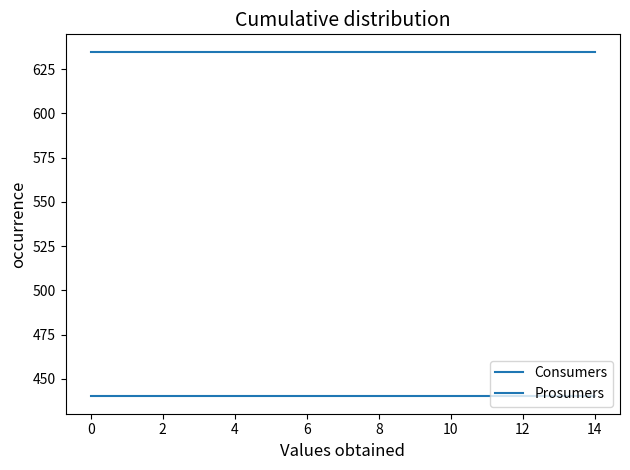

List the series in order of their peak value, lowest first.

Prosumers, Consumers